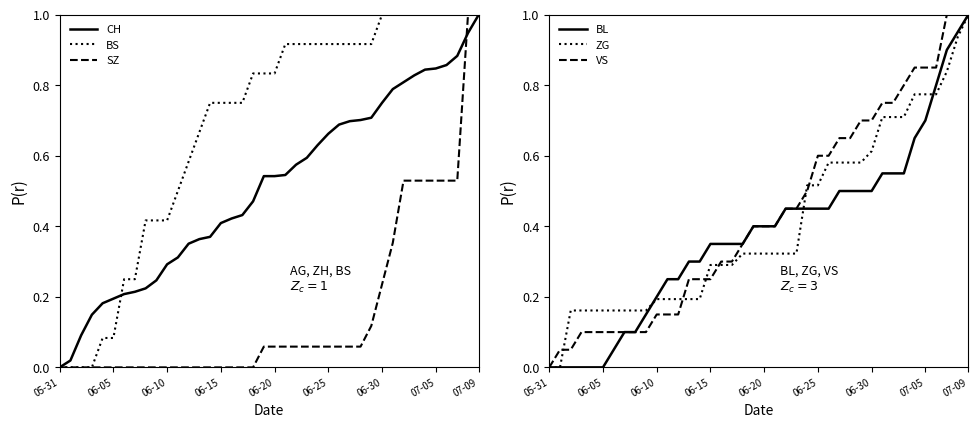

Is it true that VS equals 0.1 at 9?

True